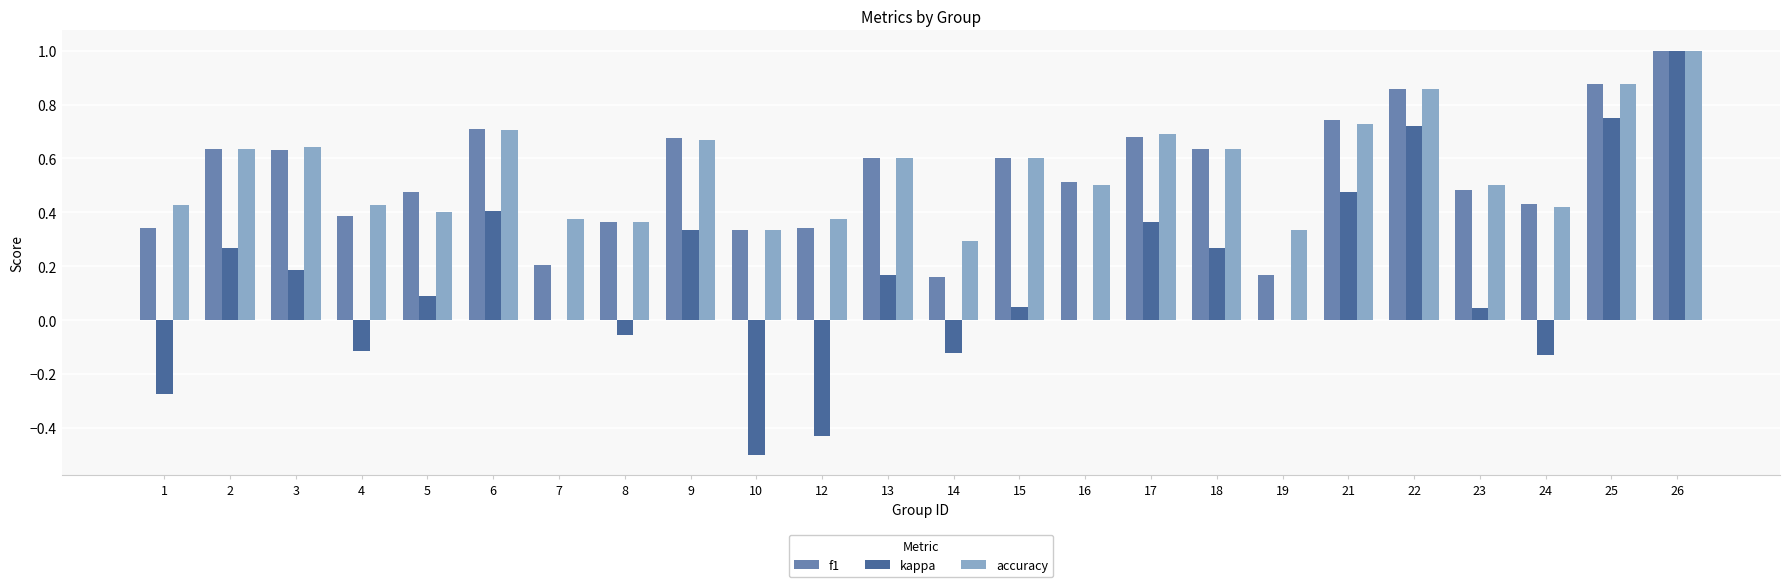

What is the sum of all f1 values?

12.8